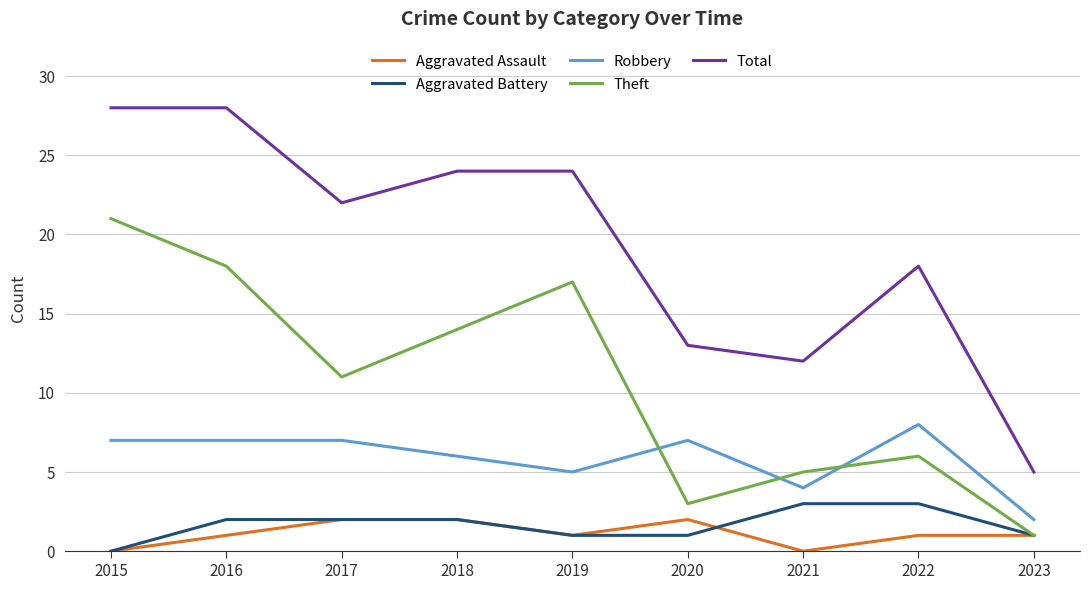

Count the Robbery values in the range 5 to 7.

6